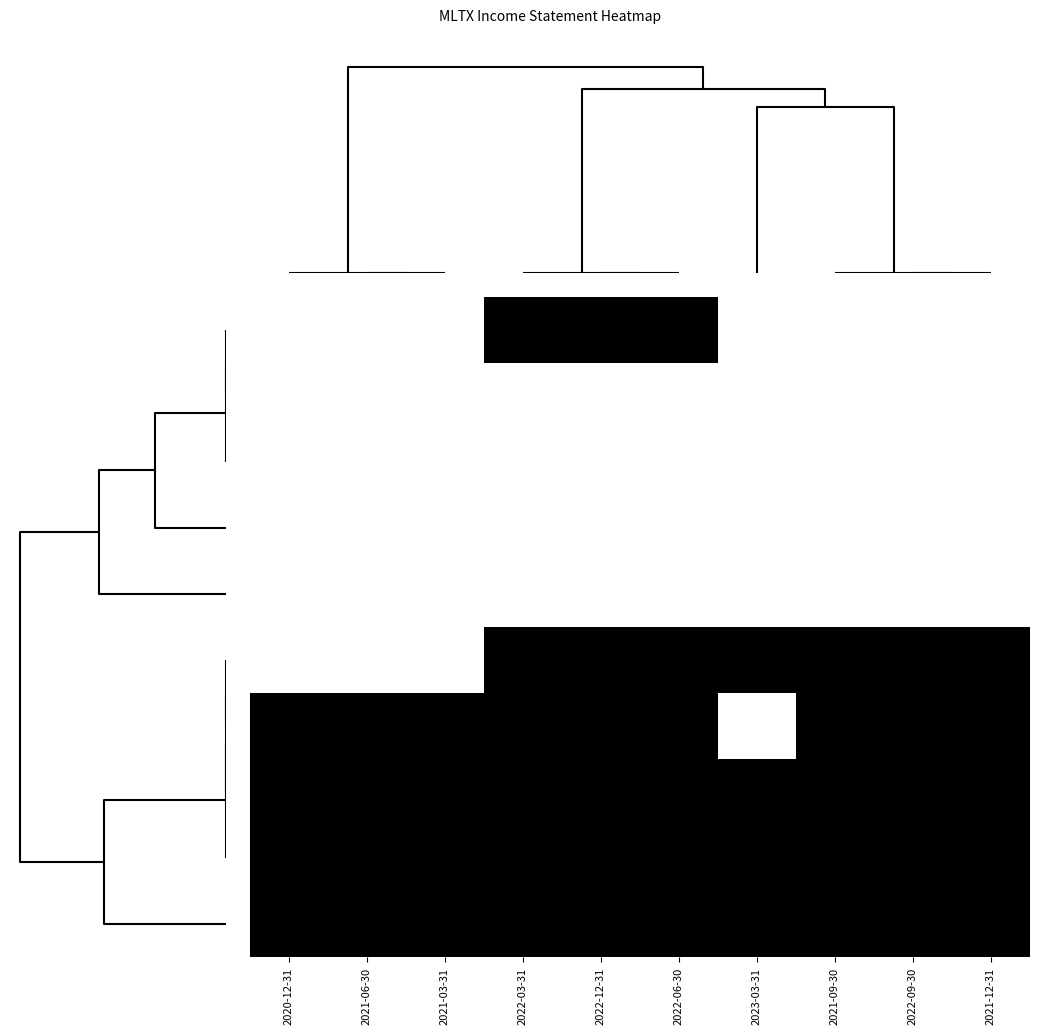

What is the greatest value displayed?

1